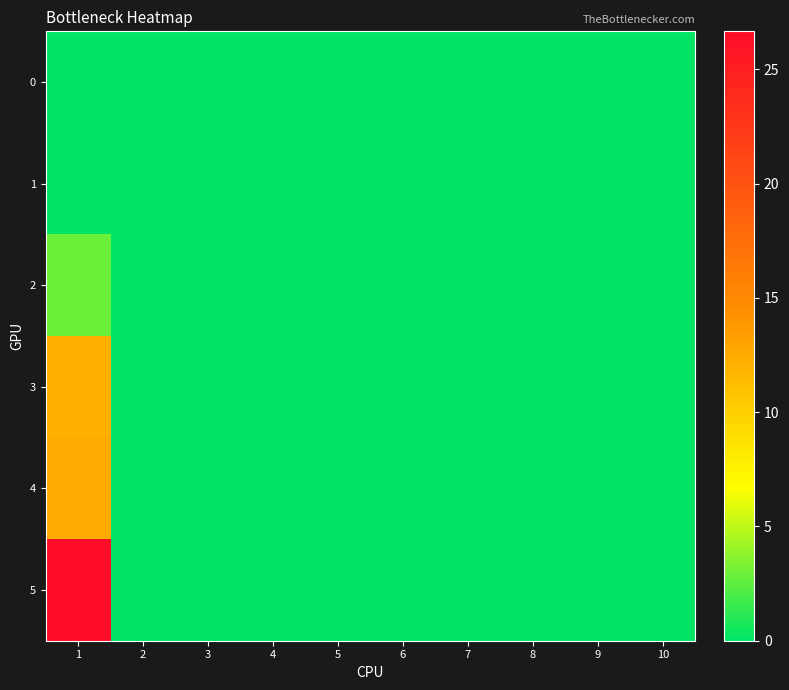

Which series has the largest range (max minus min)?

5